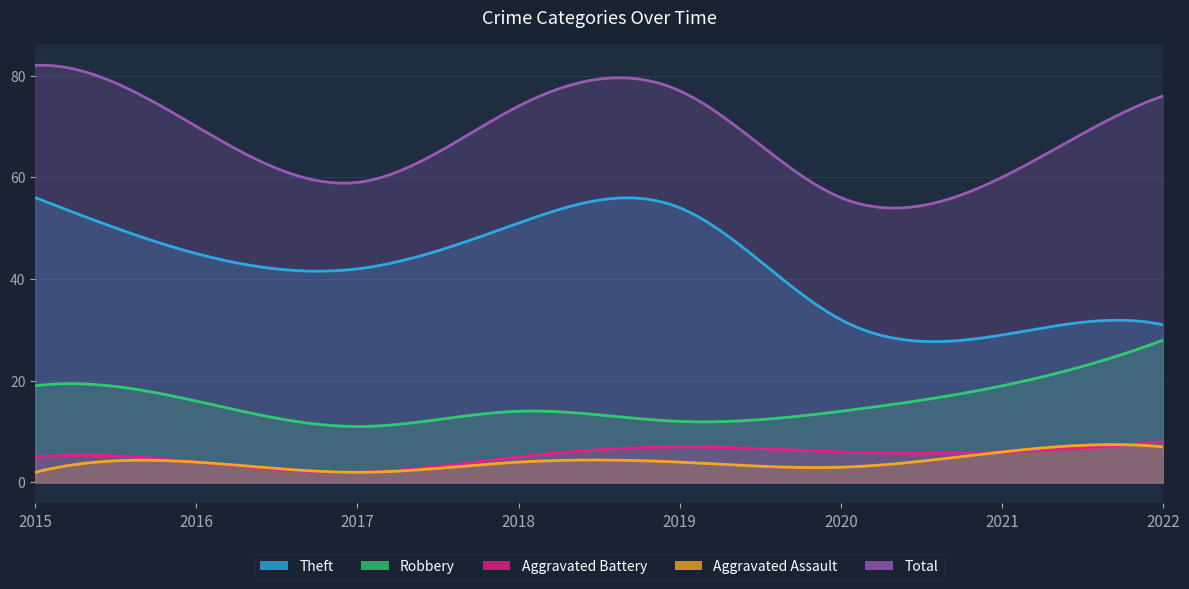

What is the value of the Total point at the 5th from the left?

77